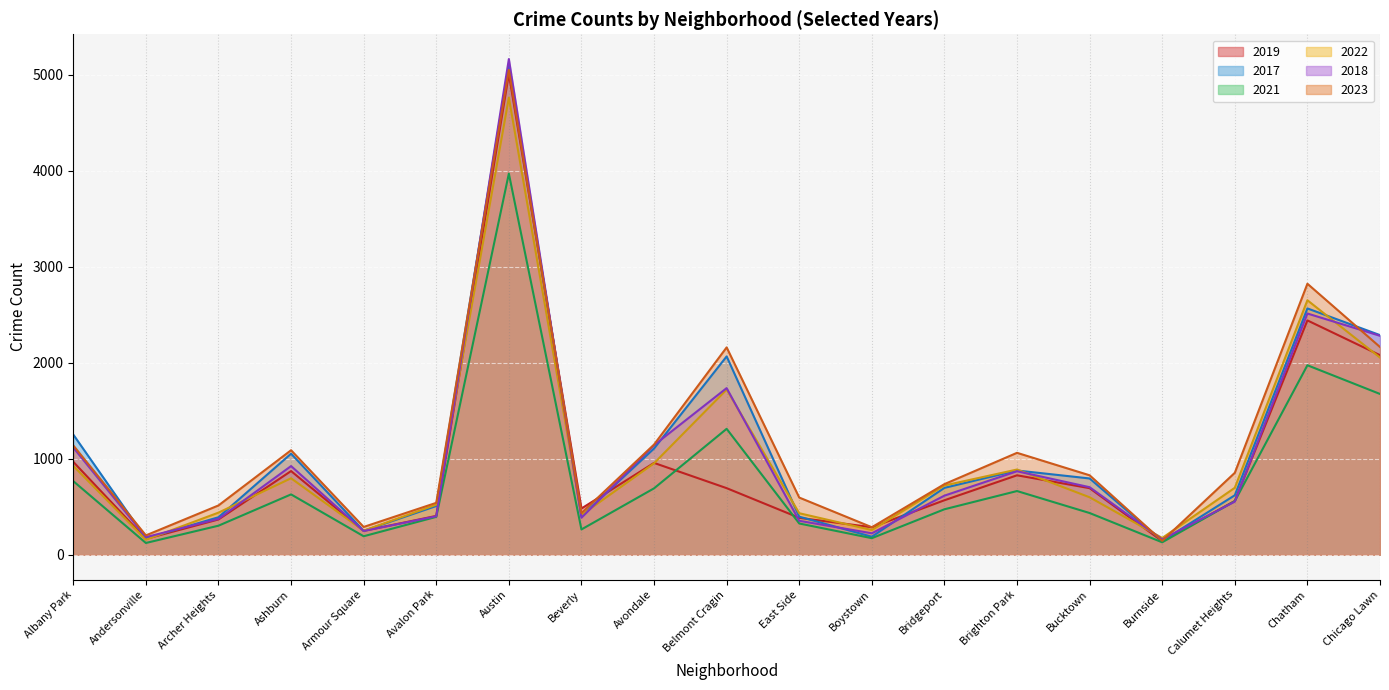

What is the difference between the highest and lowest values at Calumet Heights?

300